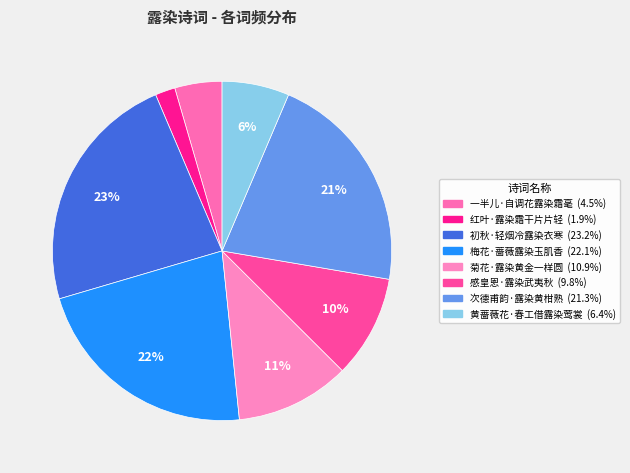

Which slice is the largest?

初秋·轻烟冷露染衣寒